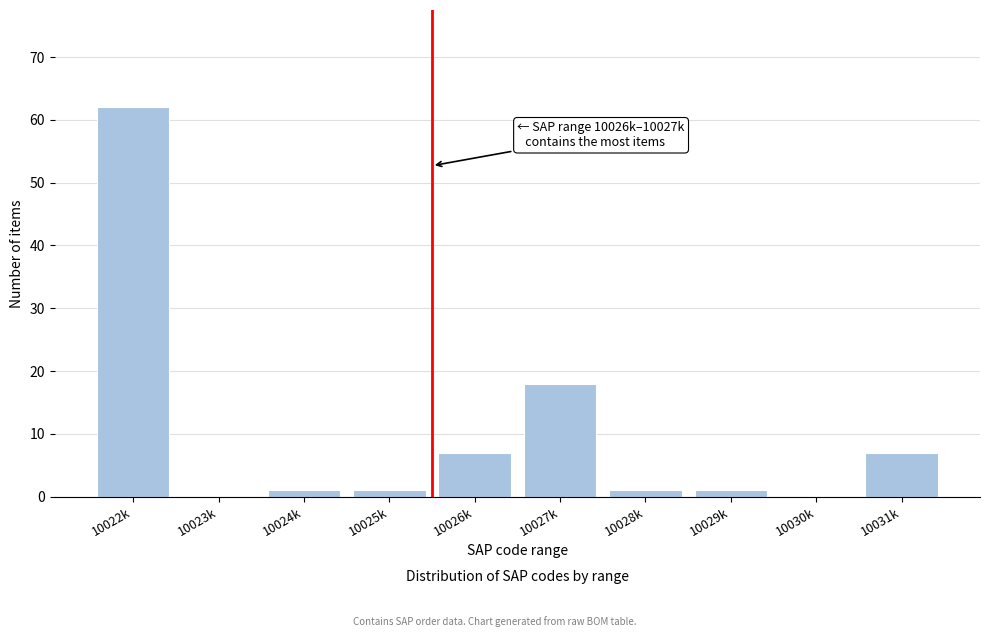

Reading left to right, extract all data points from this chart.

10022k=62	10023k=0	10024k=1	10025k=1	10026k=7	10027k=18	10028k=1	10029k=1	10030k=0	10031k=7